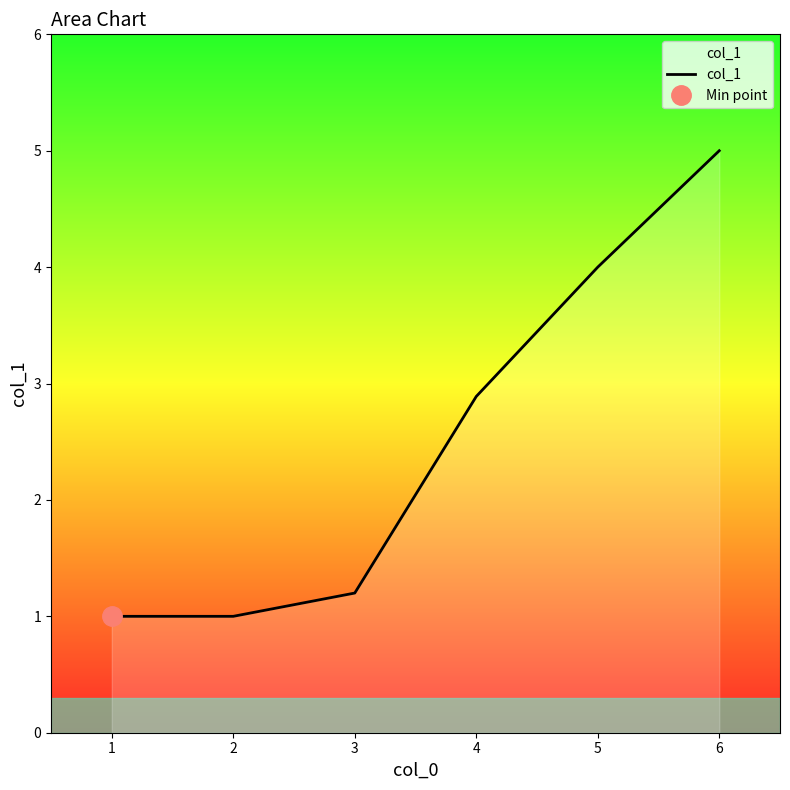

What is the lowest value of the col_1 series?

1.0